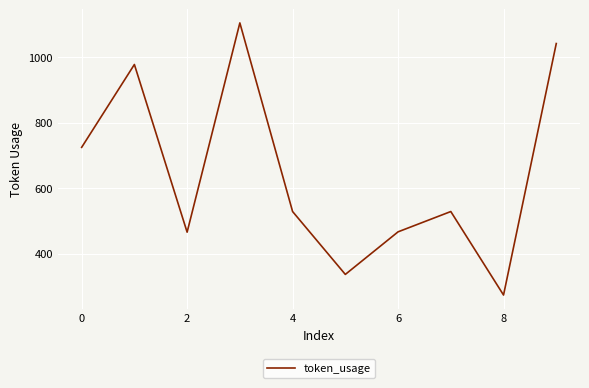

How many lines are shown in the chart?

1